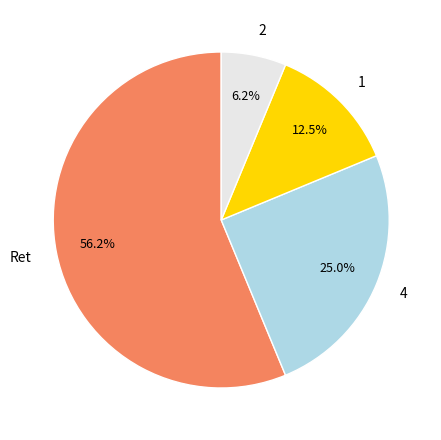

Count the number of slices in the pie.

4